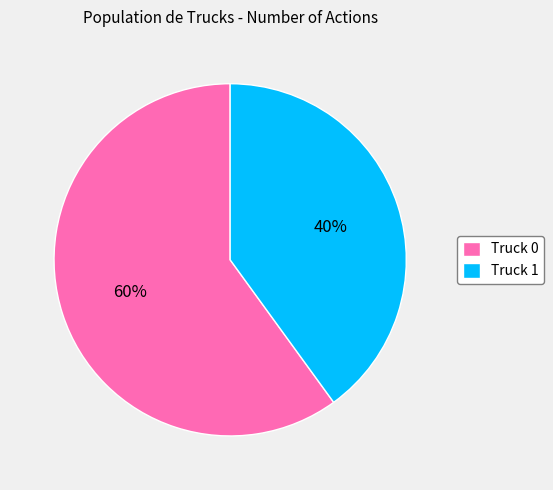

Do Truck 0 and Truck 1 together represent more than half of the pie?

Yes